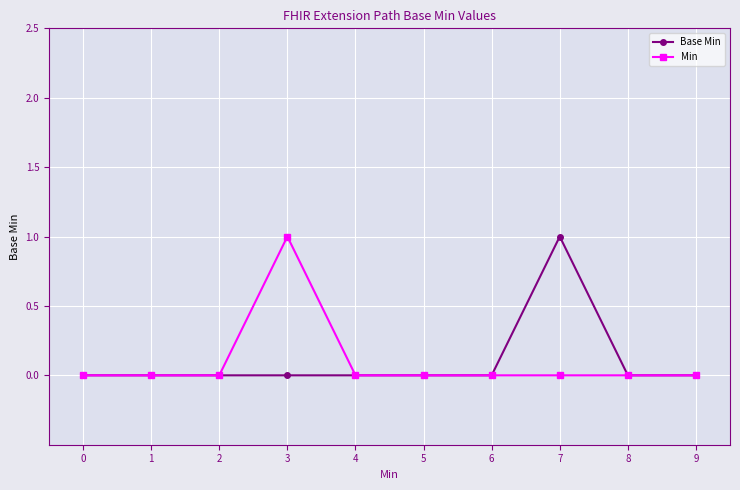

How many categories are shown in the chart?

10